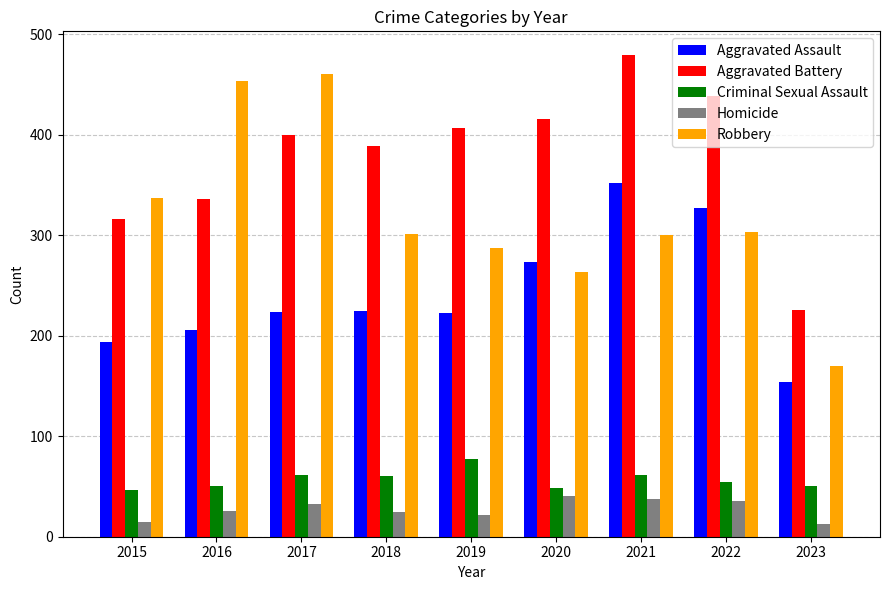

Read the Aggravated Assault value at 2020, to the nearest 5.

275